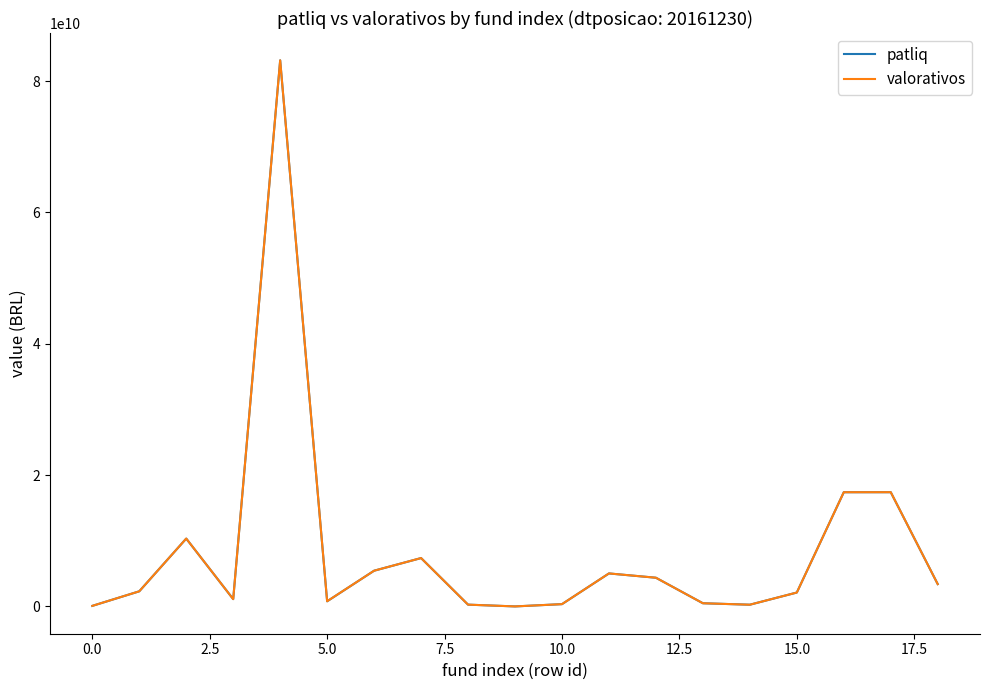

What is the maximum value shown in the chart?

83159261000.4